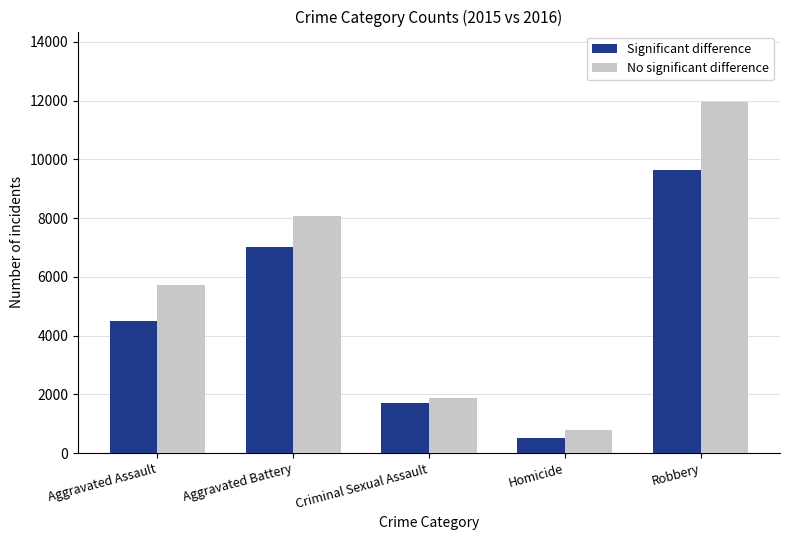

What is the difference between the maximum and minimum values in the No significant difference series?

11174